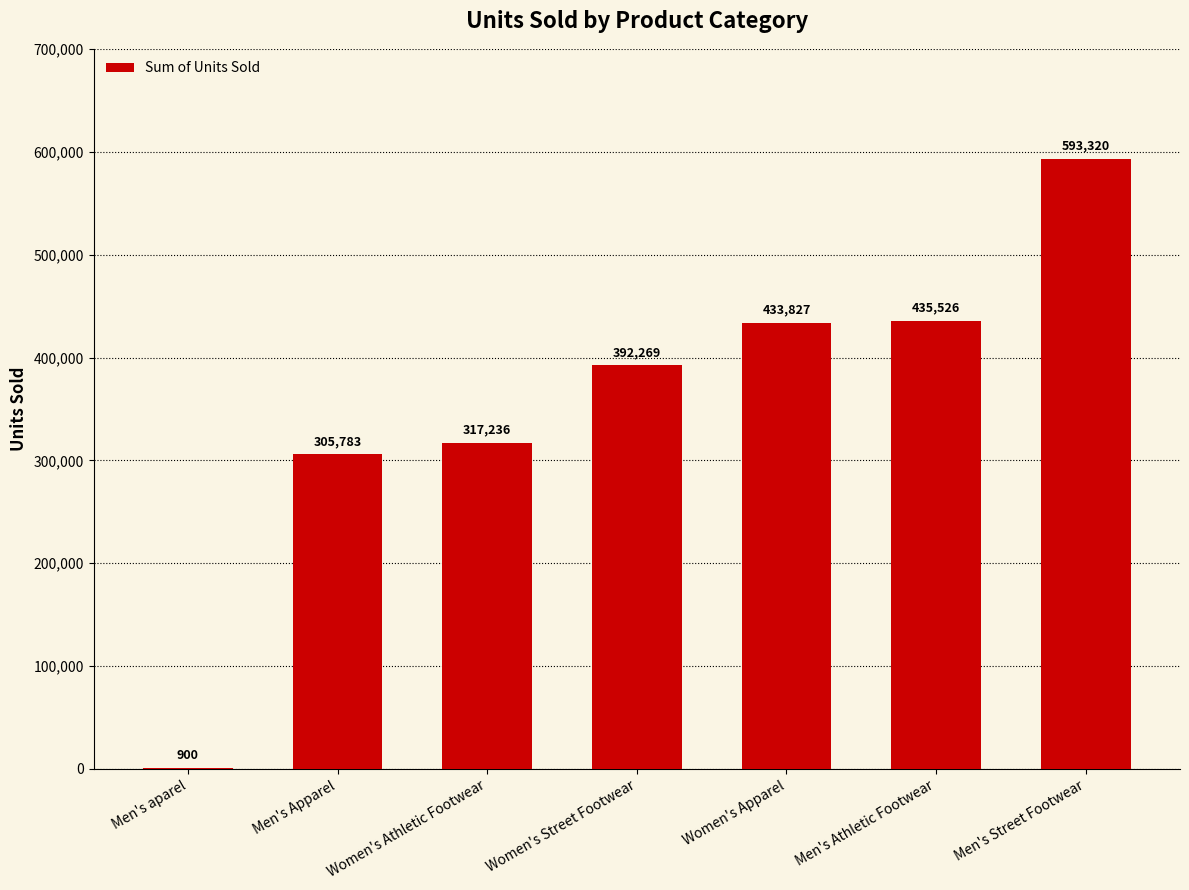

What is the ratio of the value at Men's Street Footwear to the value at Women's Athletic Footwear?

1.9